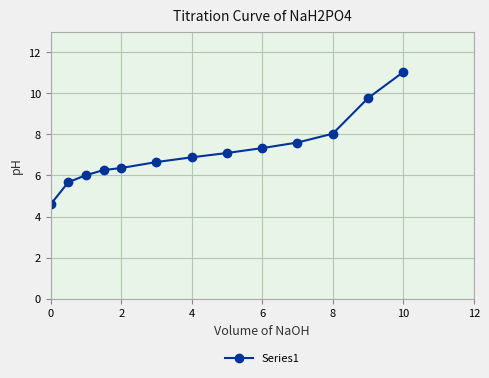

What is the value of the 9th point from the left?

7.3